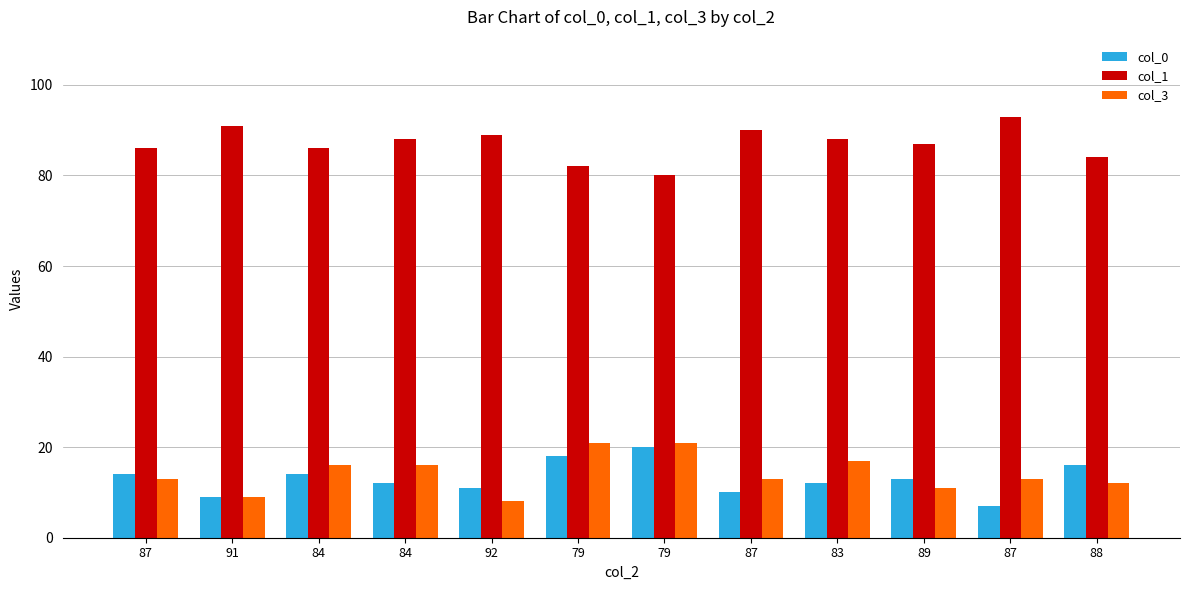

What is the average value of the col_0 series?

13